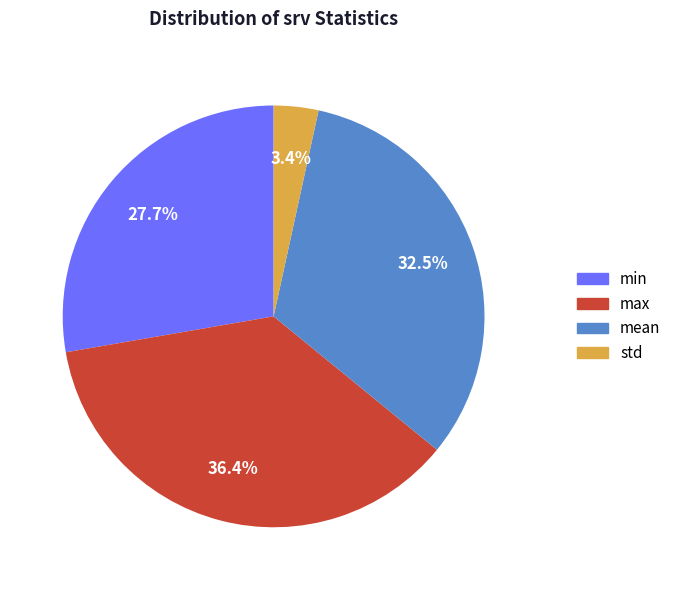

The max slice represents 49% of the pie. True or false?

False